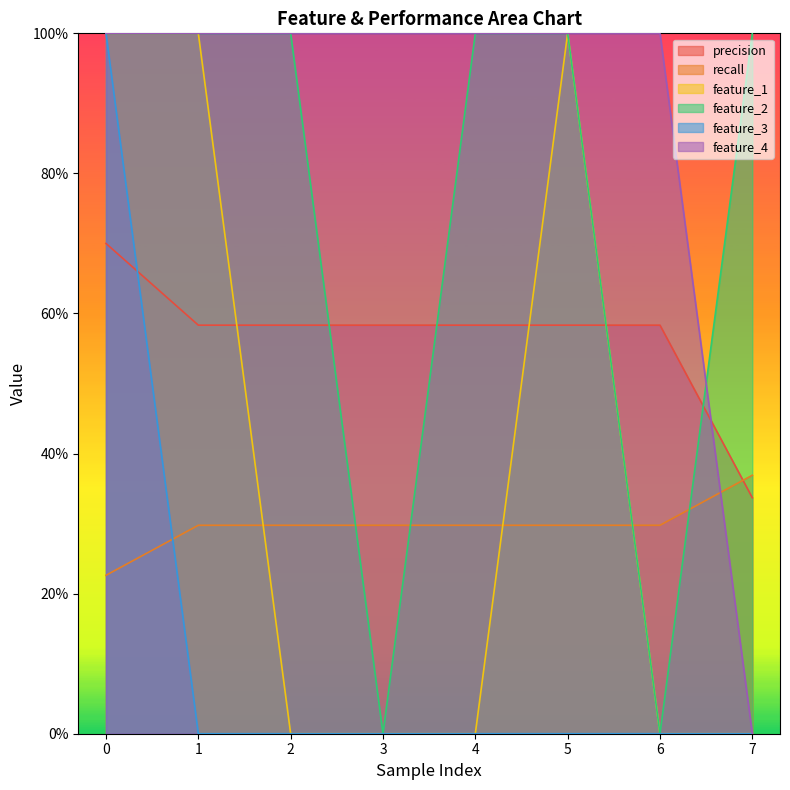

What is the spread (max minus min) of values at 2?

1.0